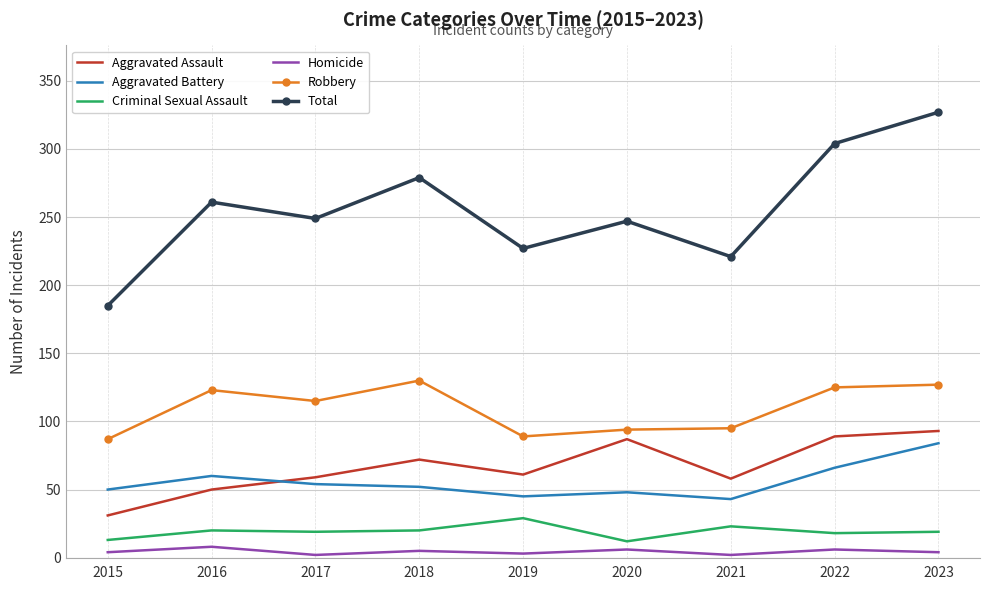

True or false: Total and Homicide intersect in this chart.

False